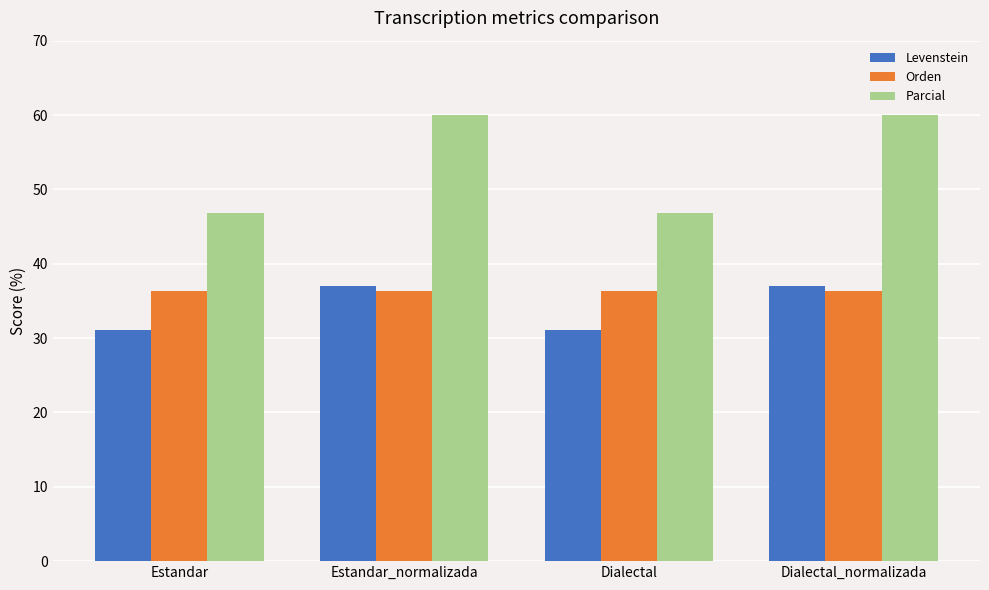

What is the total value across all series at Dialectal?

114.2